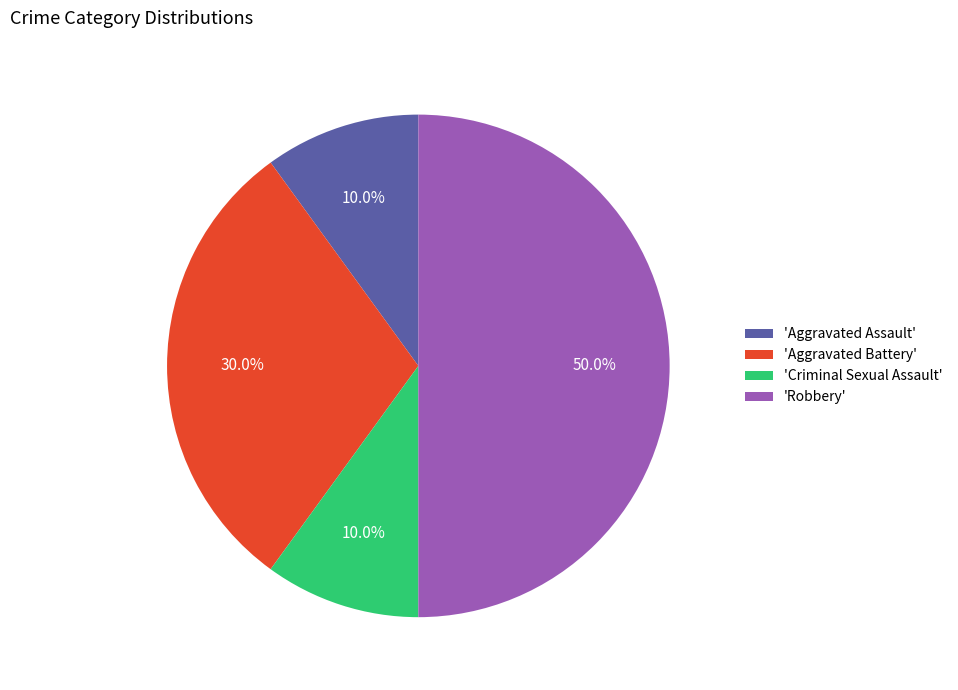

What is the total percentage of 'Criminal Sexual Assault' and 'Robbery'?

60.0%